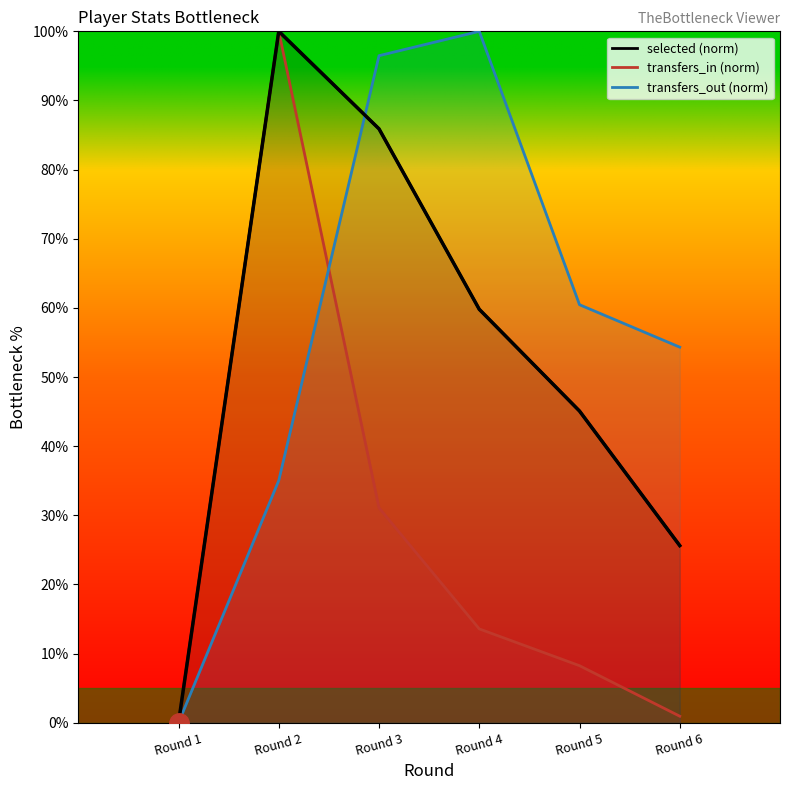

What value does the data have at Round 6?

25.6